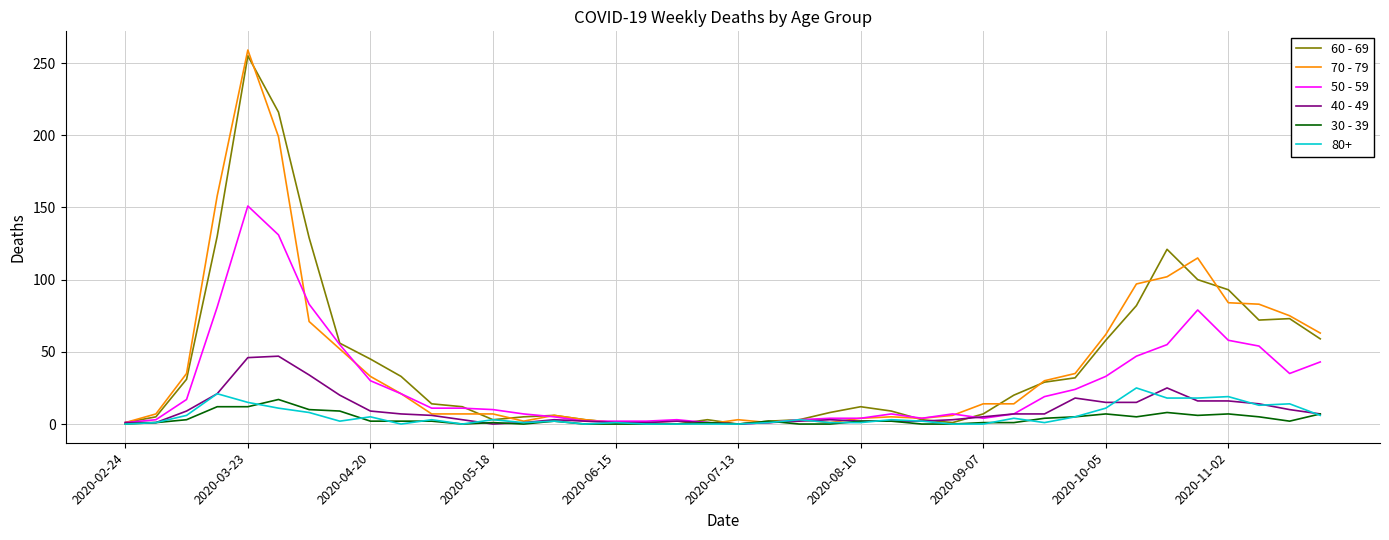

Which series has the largest range (max minus min)?

70 - 79